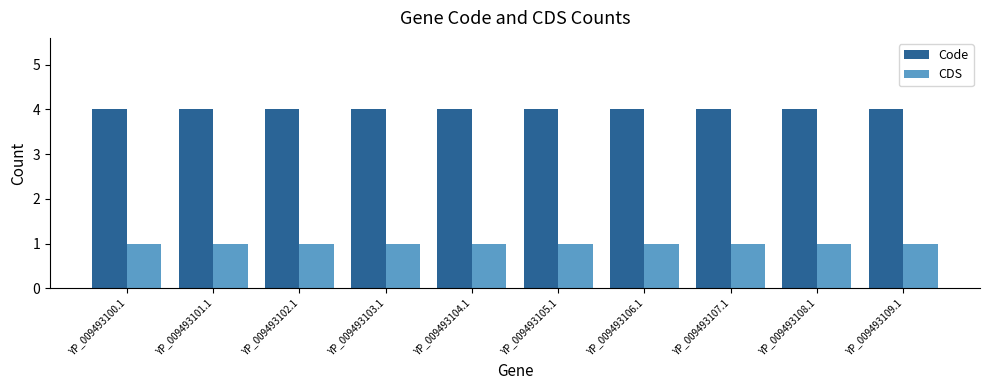

List the series in order of their overall mean, highest first.

Code, CDS